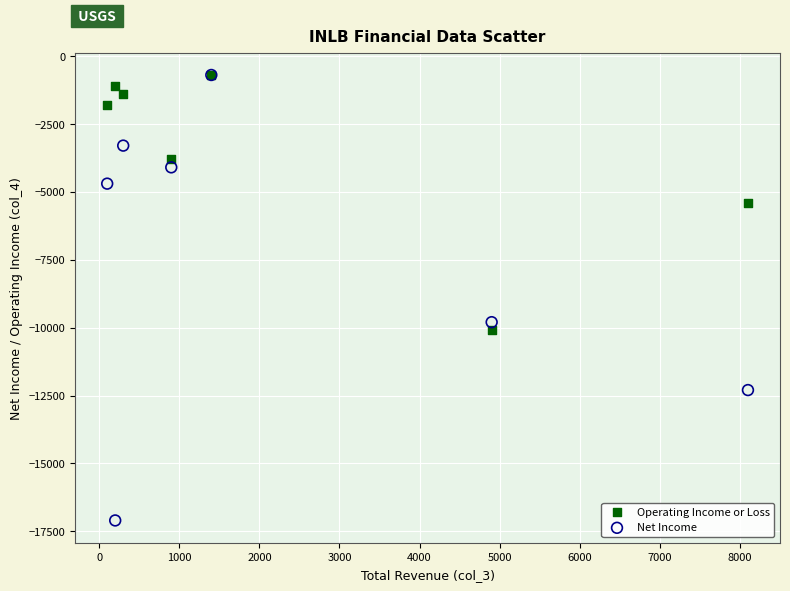

In the Net Income series, what Y value is closest to -8900?

-9800